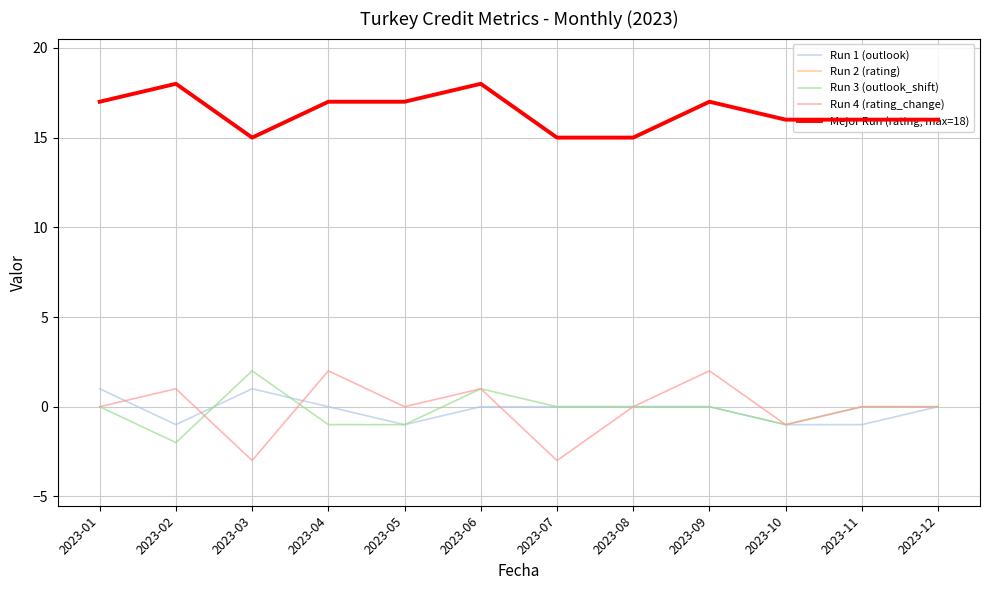

Does the chart have visible grid lines?

Yes